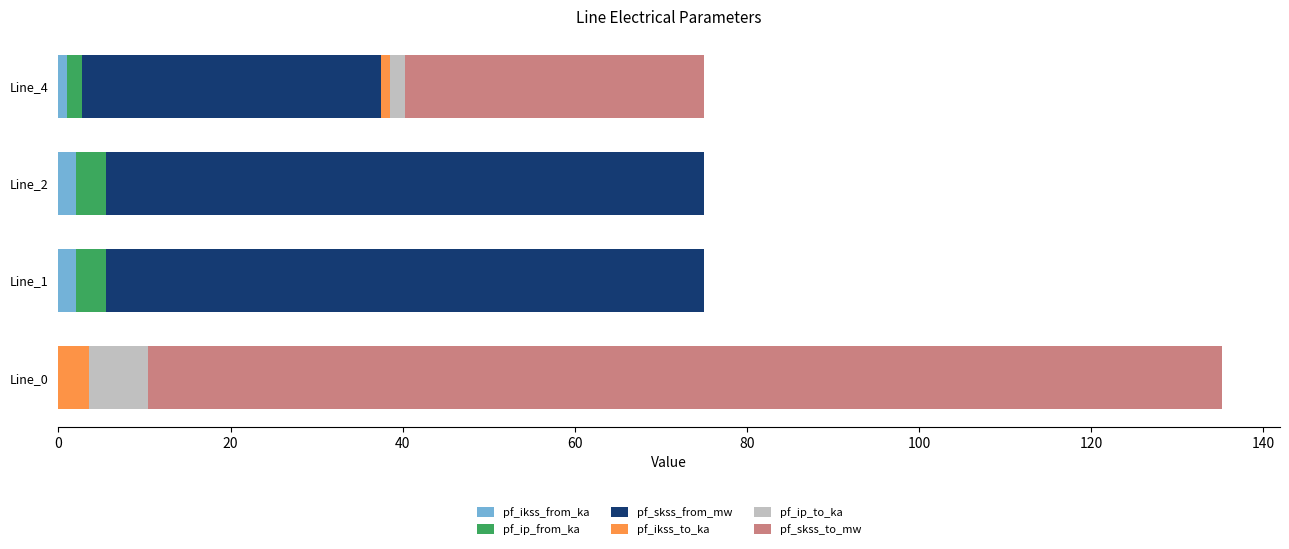

What is the sum of all pf_ikss_from_ka values?

5.0